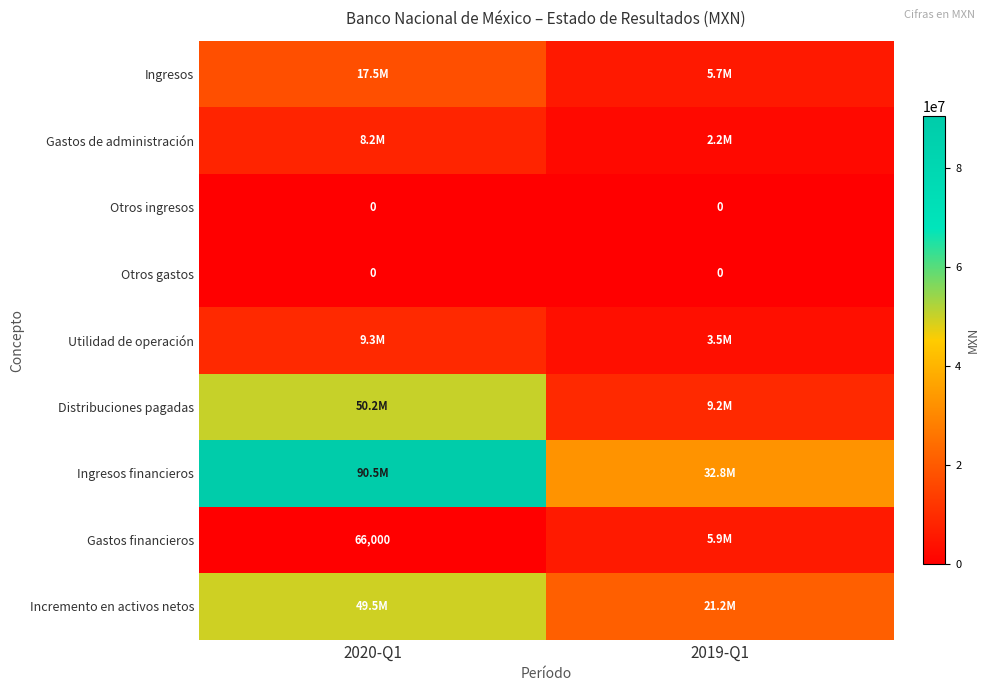

Which has a higher value, 2020-Q1 or 2019-Q1?

2020-Q1